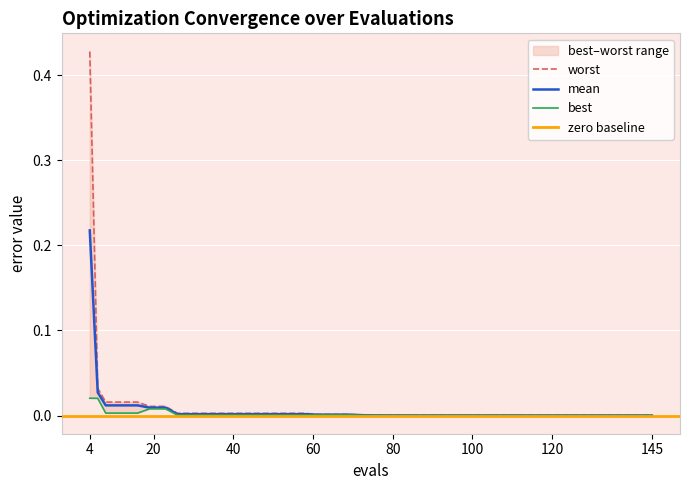

True or false: mean and worst cross at least once.

False